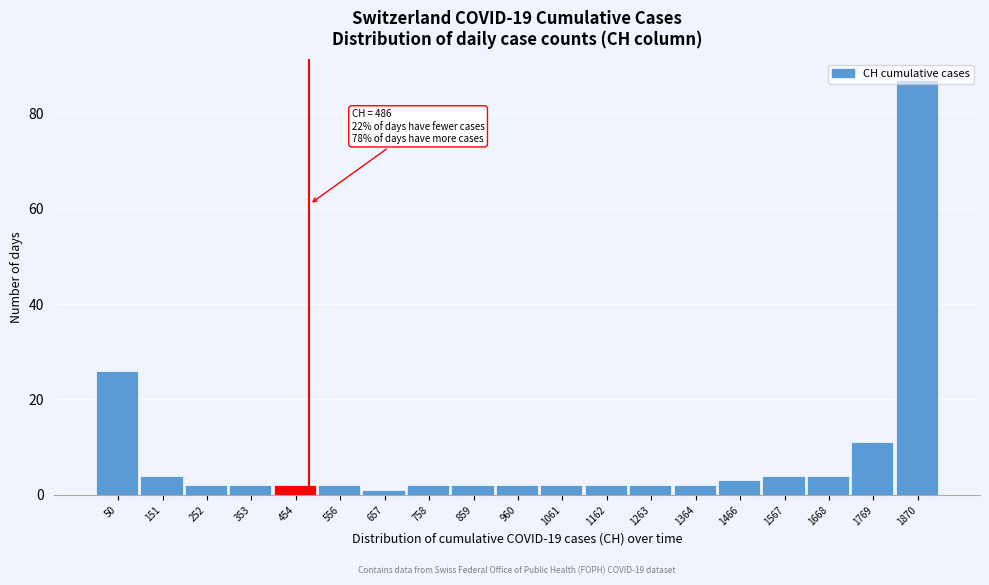

Which range on the x-axis has the tallest bar?

1820 to 1920